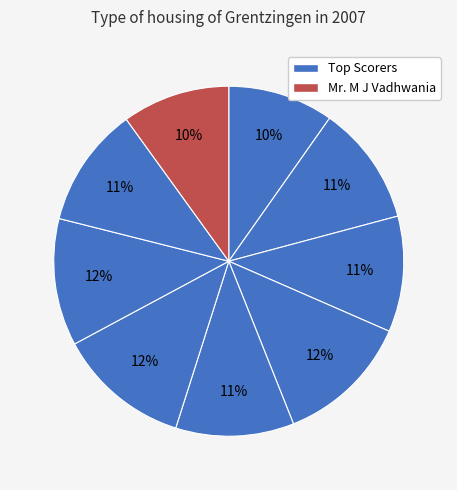

Count the number of slices in the pie.

9